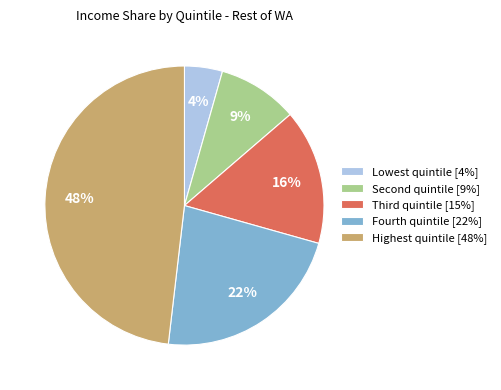

Which slice is the largest?

Highest quintile